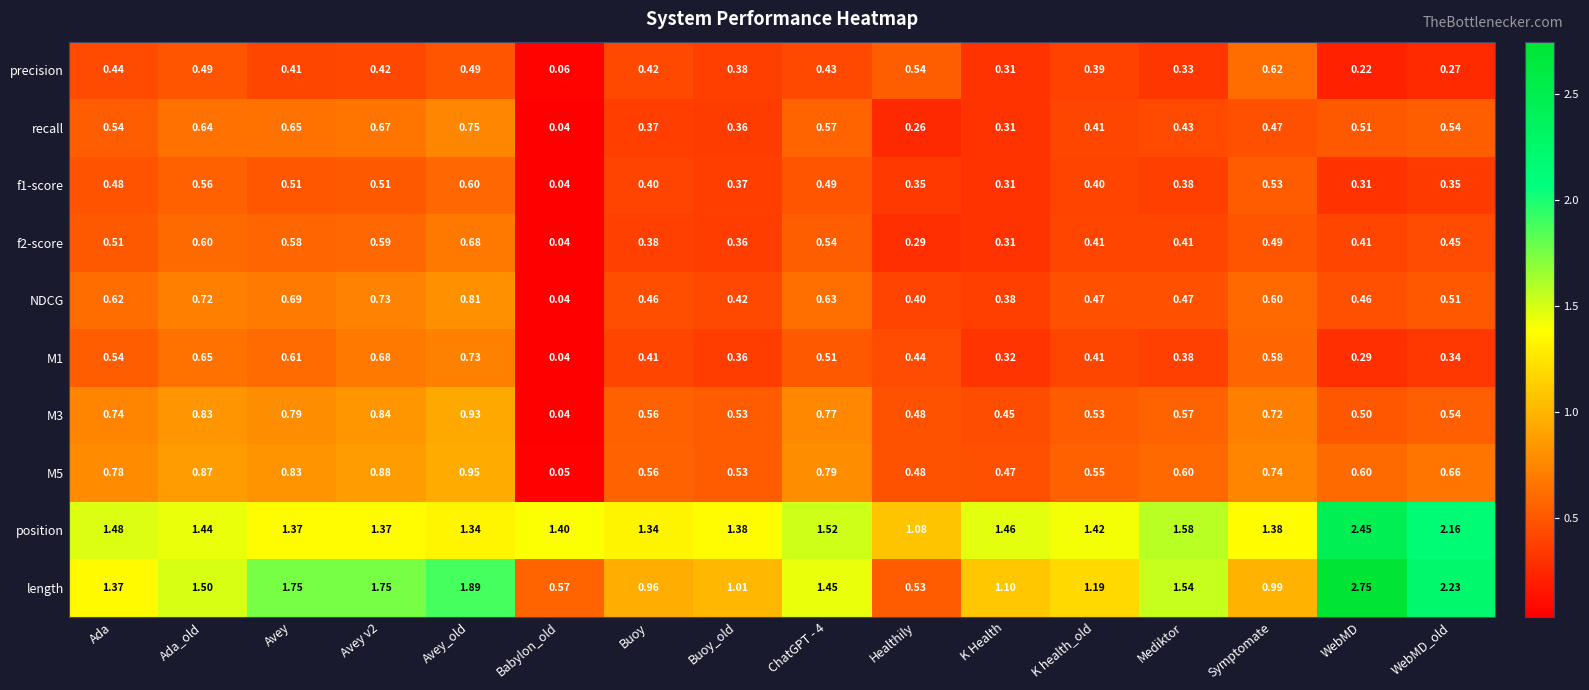

Which series changed the most between Healthily and Symptomate?

length